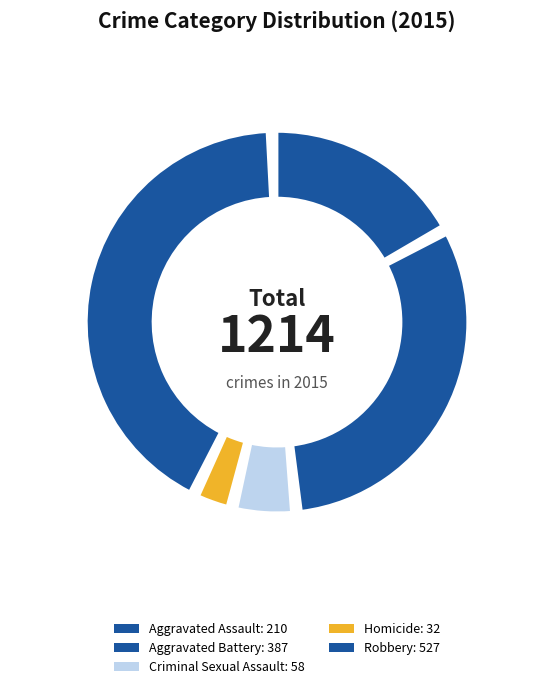

Between Criminal Sexual Assault and Aggravated Battery, which is larger?

Aggravated Battery